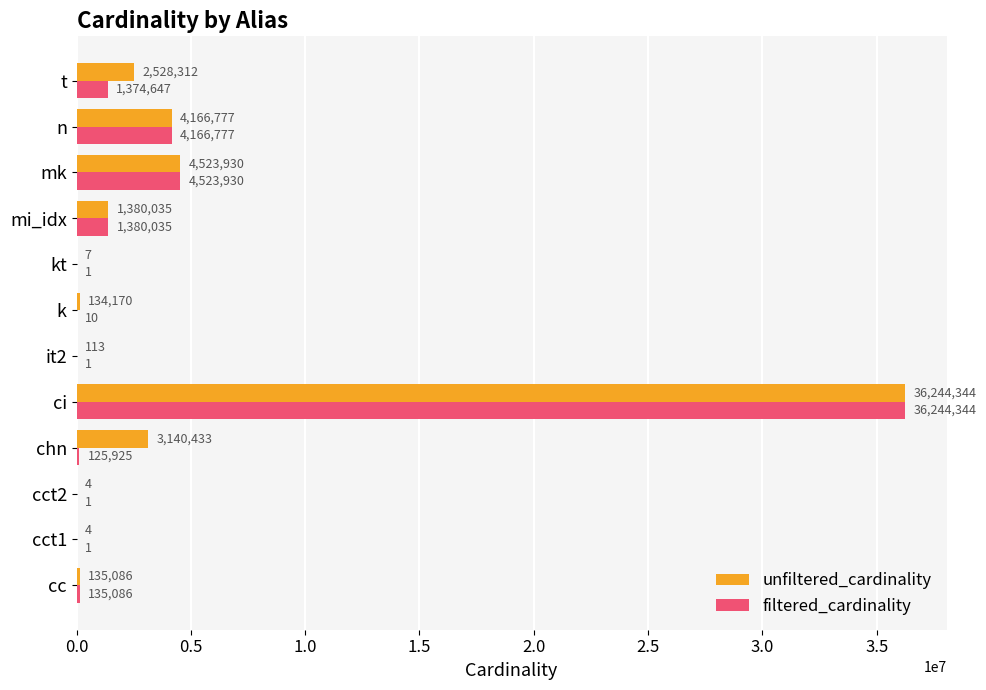

Where is unfiltered_cardinality nearest to the value 18122174?

mk